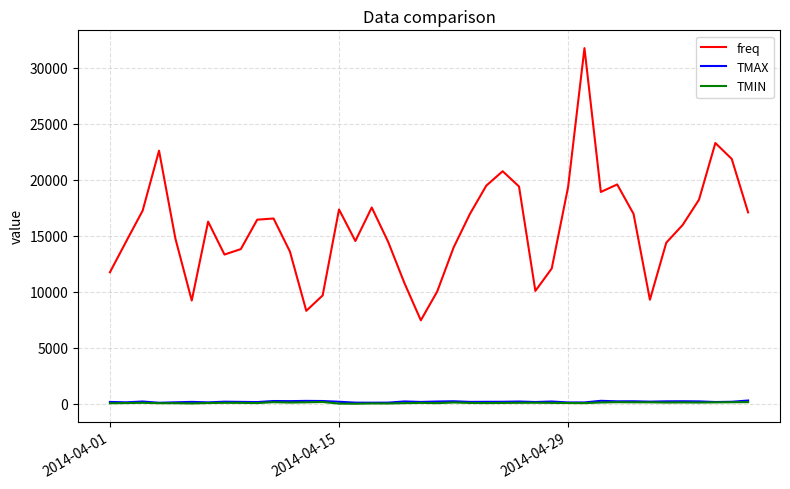

What is the highest value of the freq series?

31738